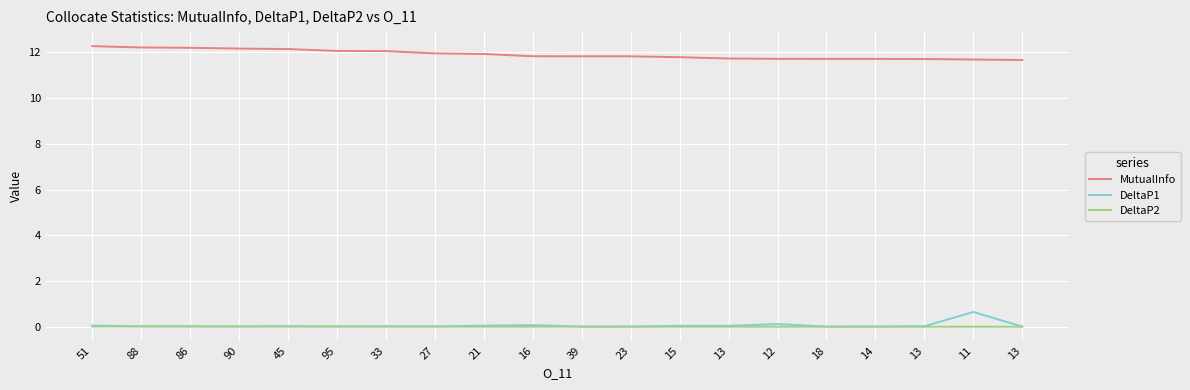

What are all the series names shown in the legend?

MutualInfo, DeltaP1, DeltaP2